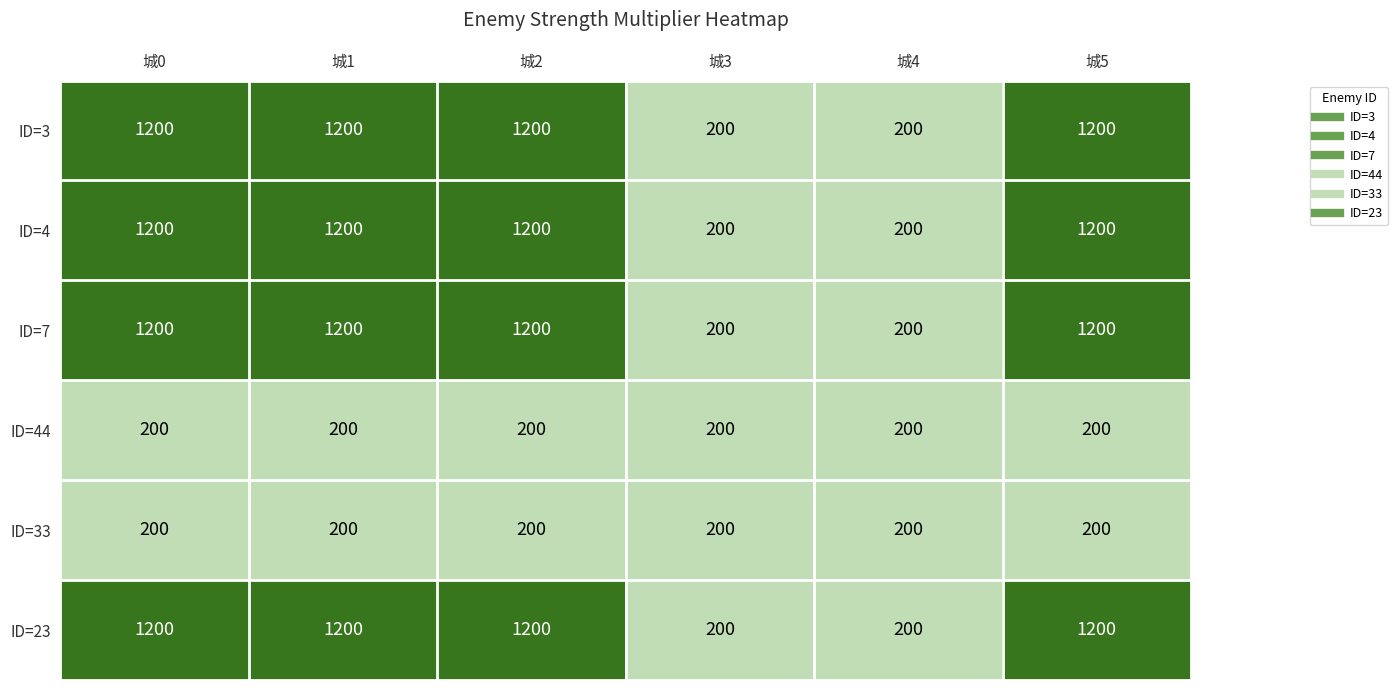

What is the difference between the highest and lowest values at 城2?

1000